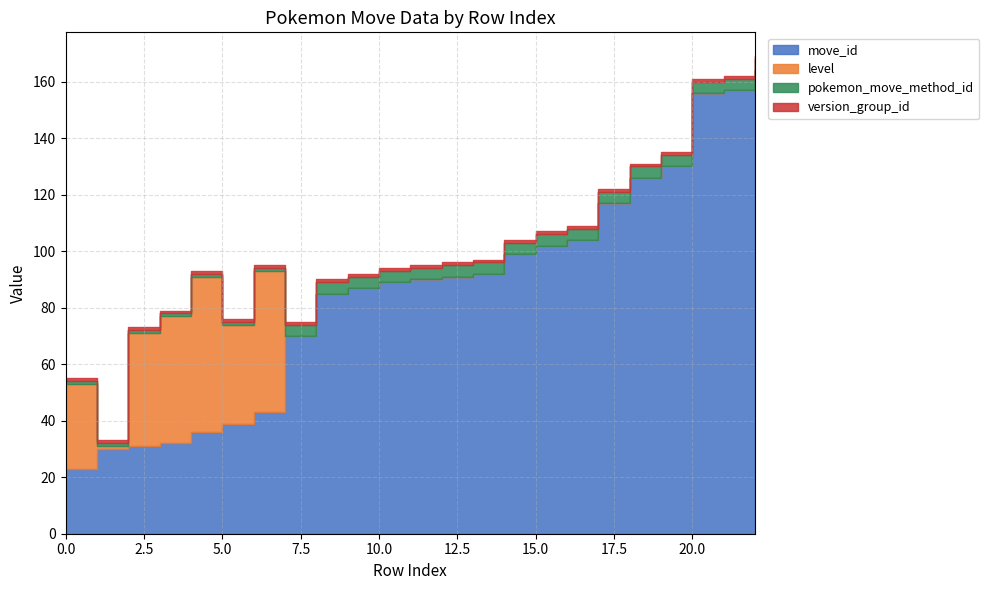

What is the difference between the maximum and minimum values in the level series?

55